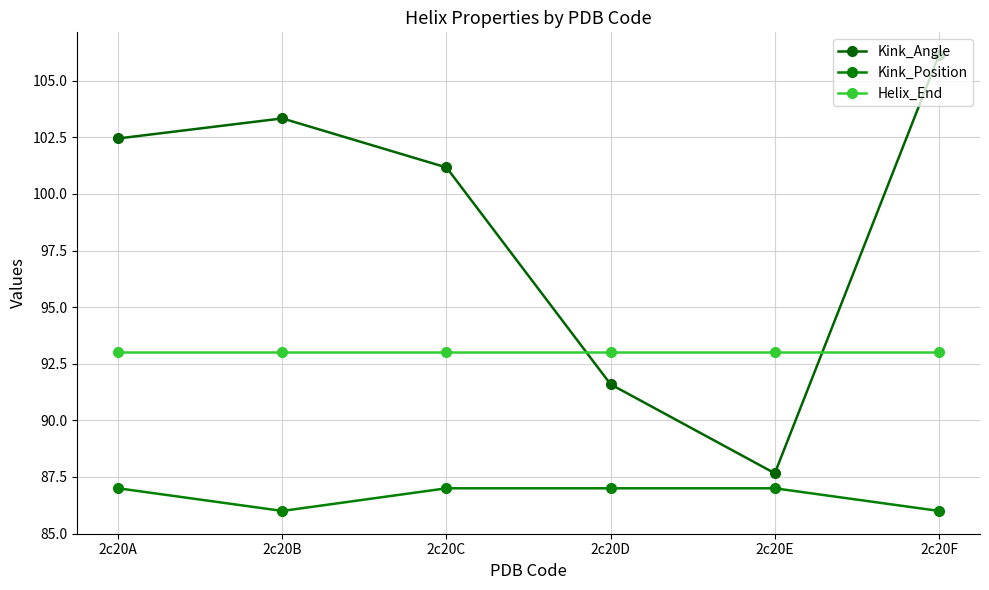

What is the value of the Helix_End point at the 3rd from the left?

93.0